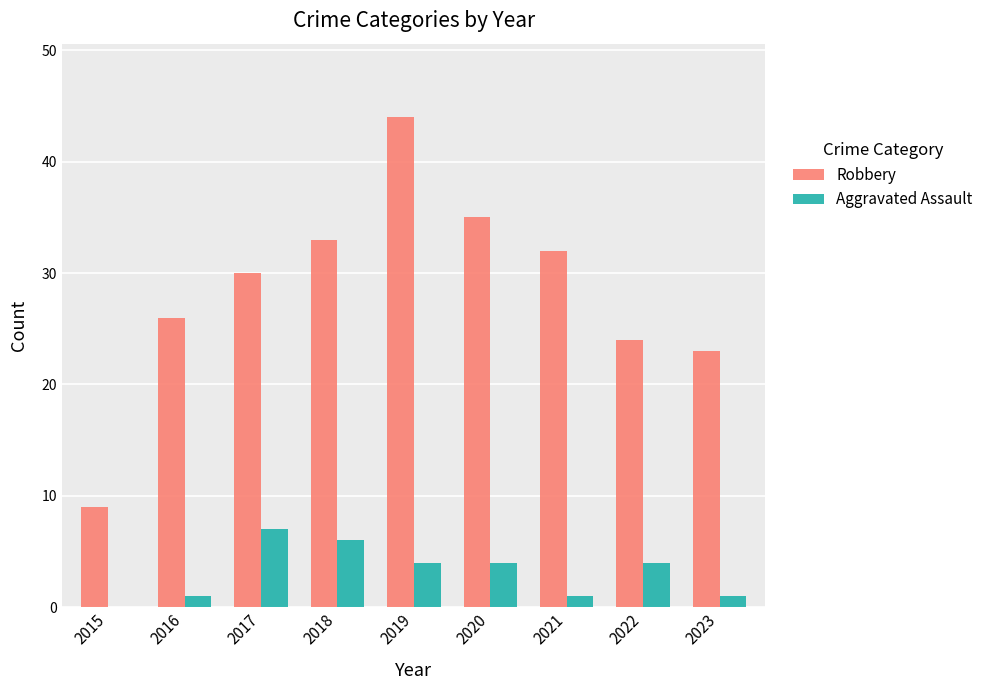

How many distinct data groups are displayed?

2